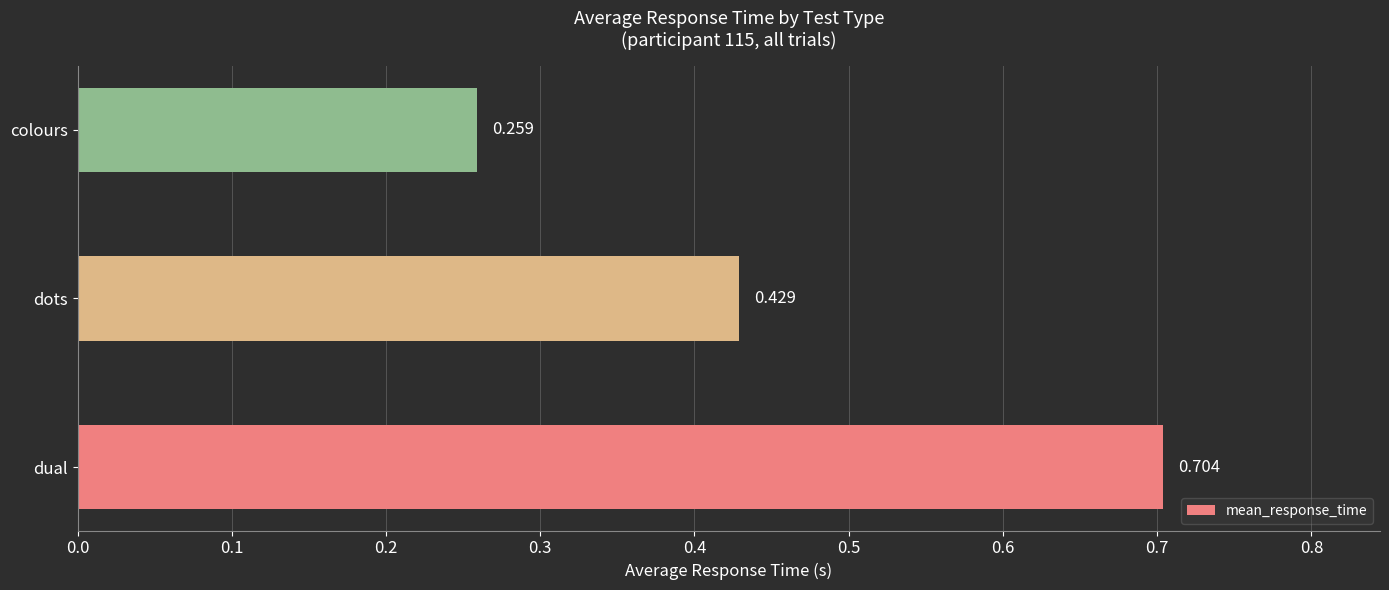

At which category does the chart reach its minimum across all series?

colours